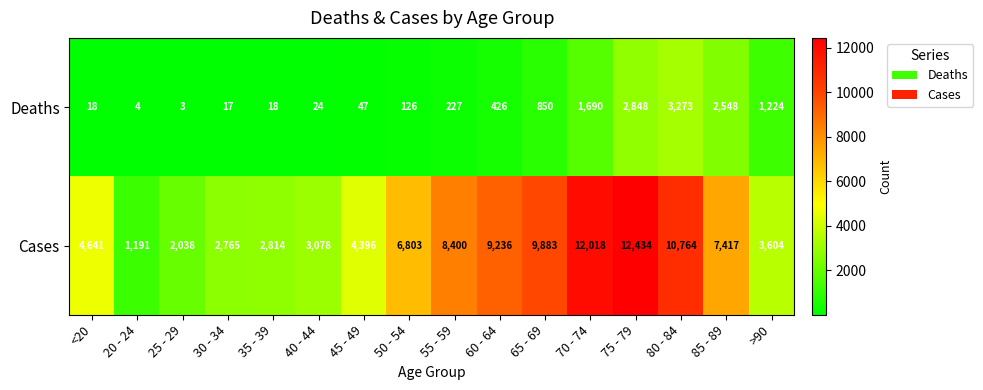

The value of Cases at 85 - 89 is 11988. True or false?

False